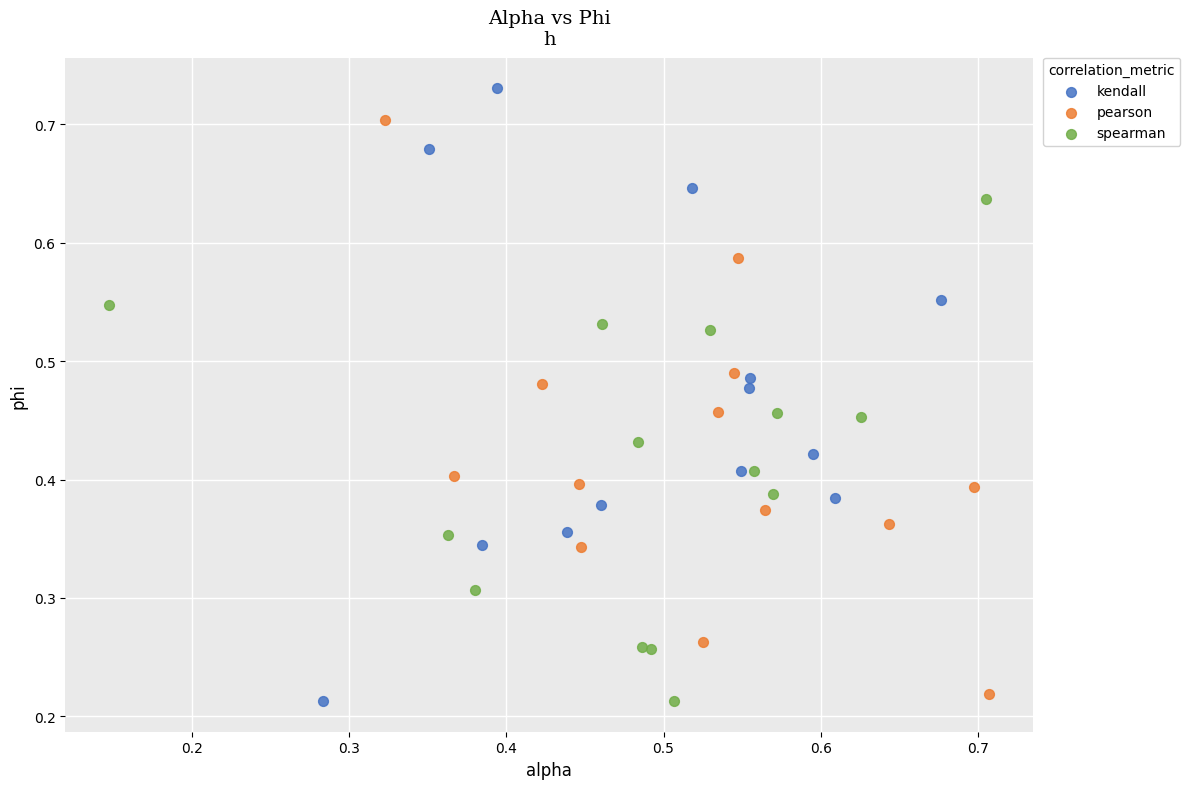

Which series reaches the maximum Y coordinate?

kendall